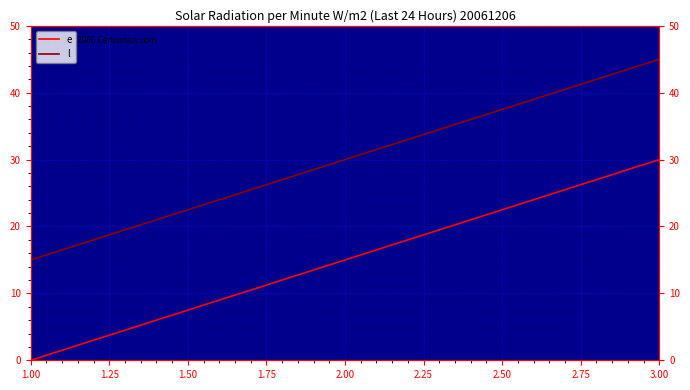

What are all the series names shown in the legend?

e, l